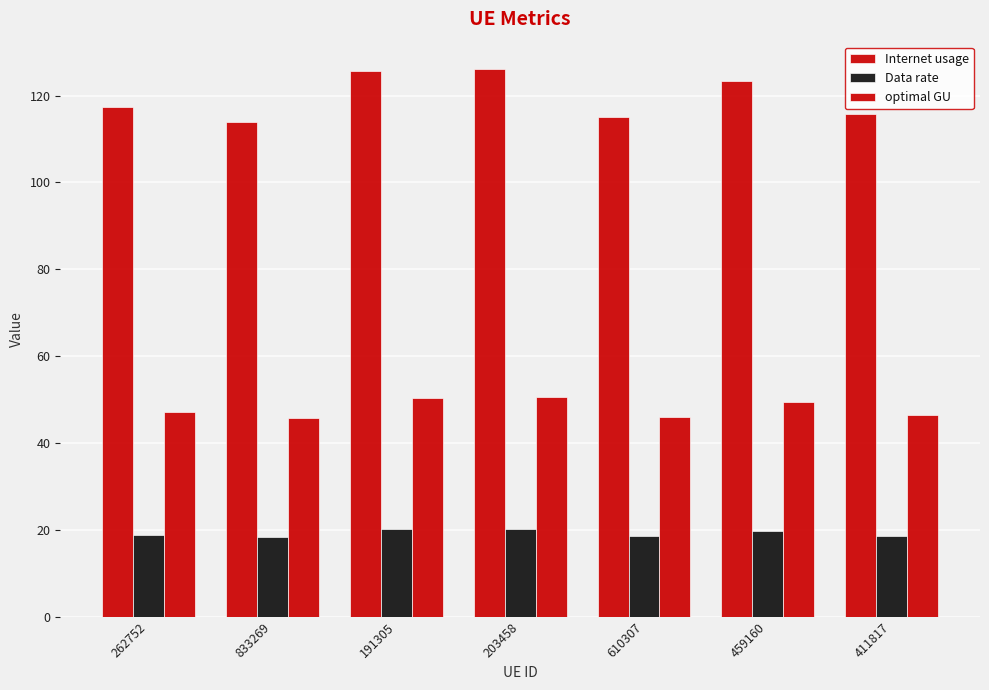

Are the bars grouped side by side (vs. stacked)?

Yes